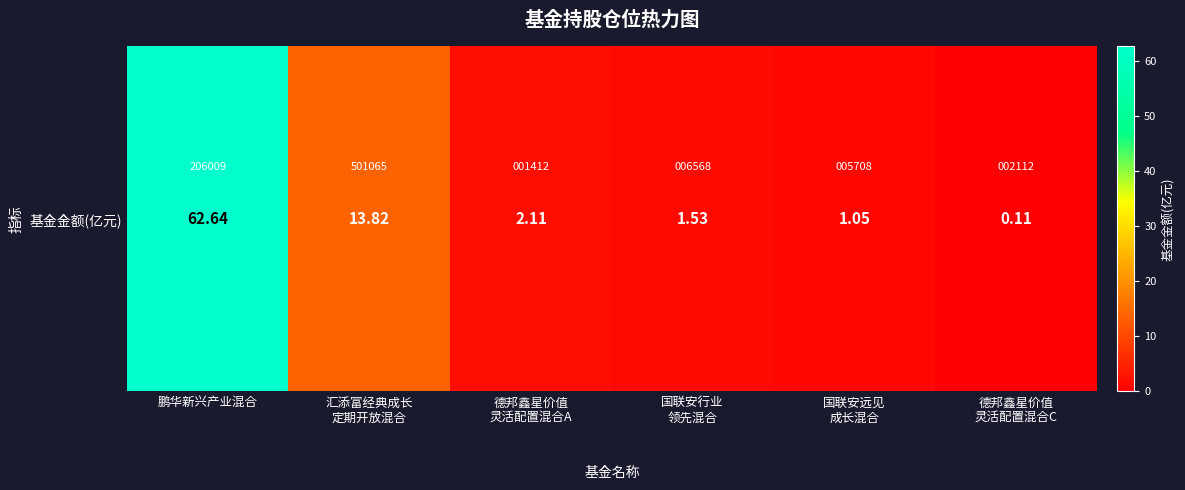

Rank the categories by value from lowest to highest.

德邦鑫星价值
灵活配置混合C, 国联安远见
成长混合, 国联安行业
领先混合, 德邦鑫星价值
灵活配置混合A, 汇添富经典成长
定期开放混合, 鹏华新兴产业混合